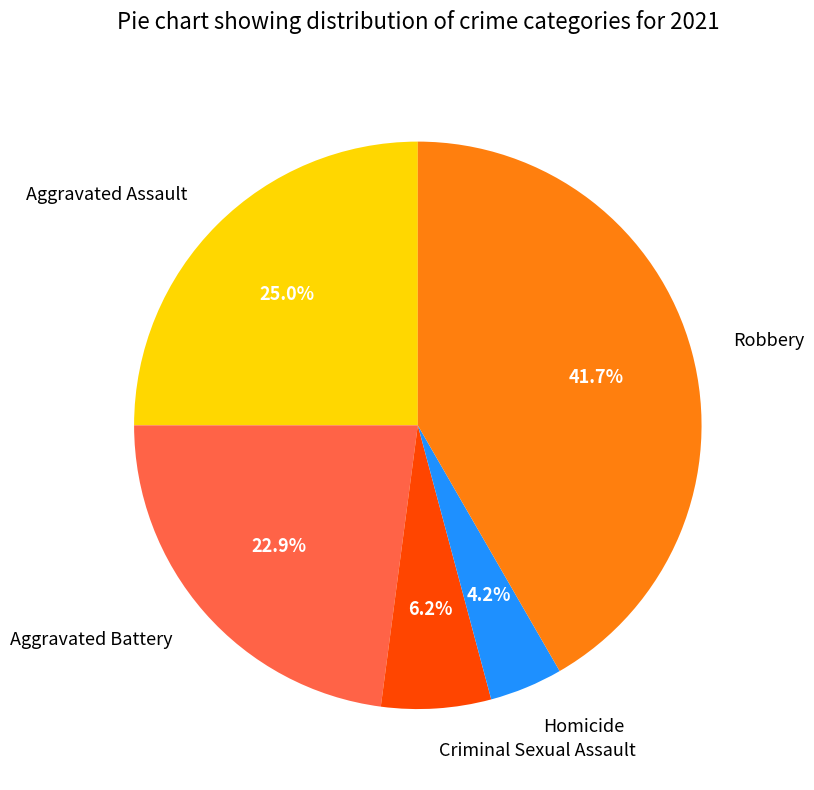

Is there a majority slice in this chart?

No